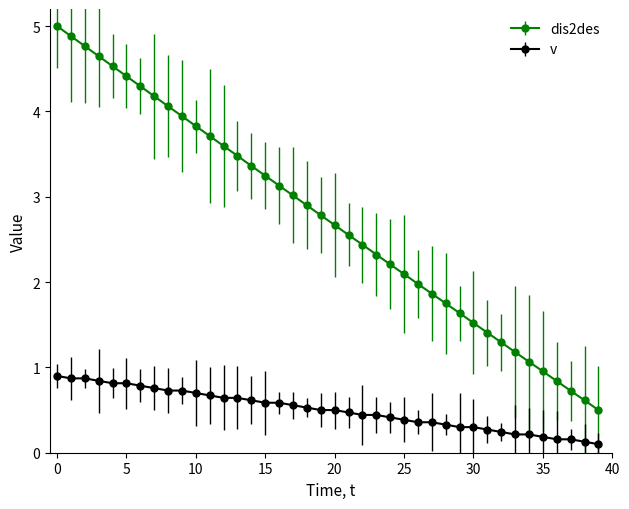

What is the sum of all dis2des values?

109.4